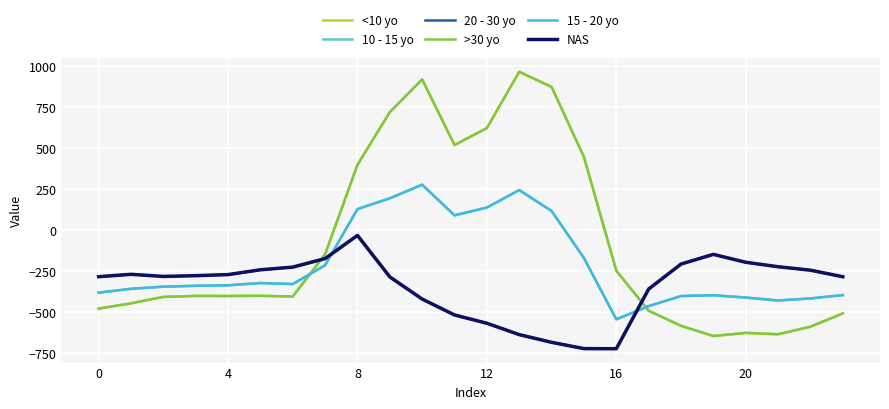

How many intersections are there between 10 - 15 yo and >30 yo?

2